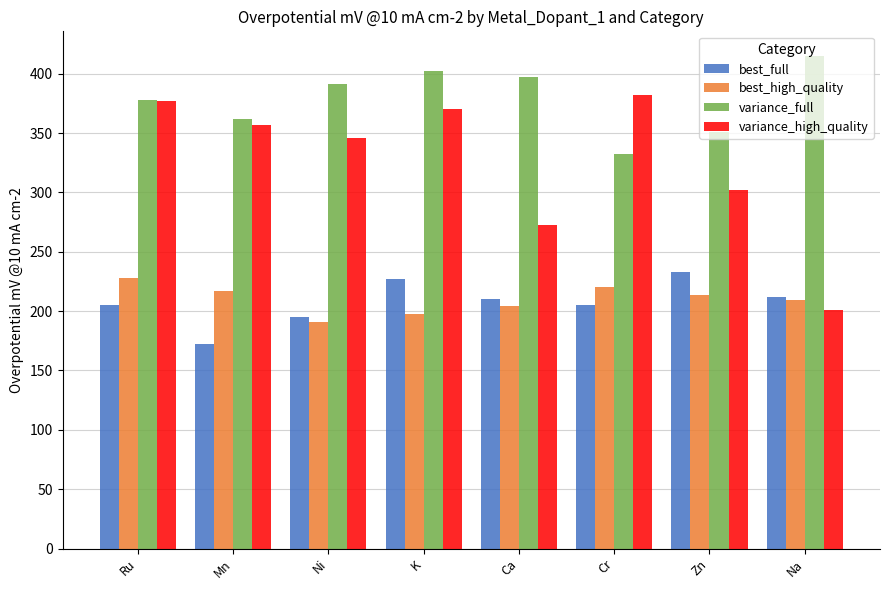

What is the total value across all series at Zn?

1100